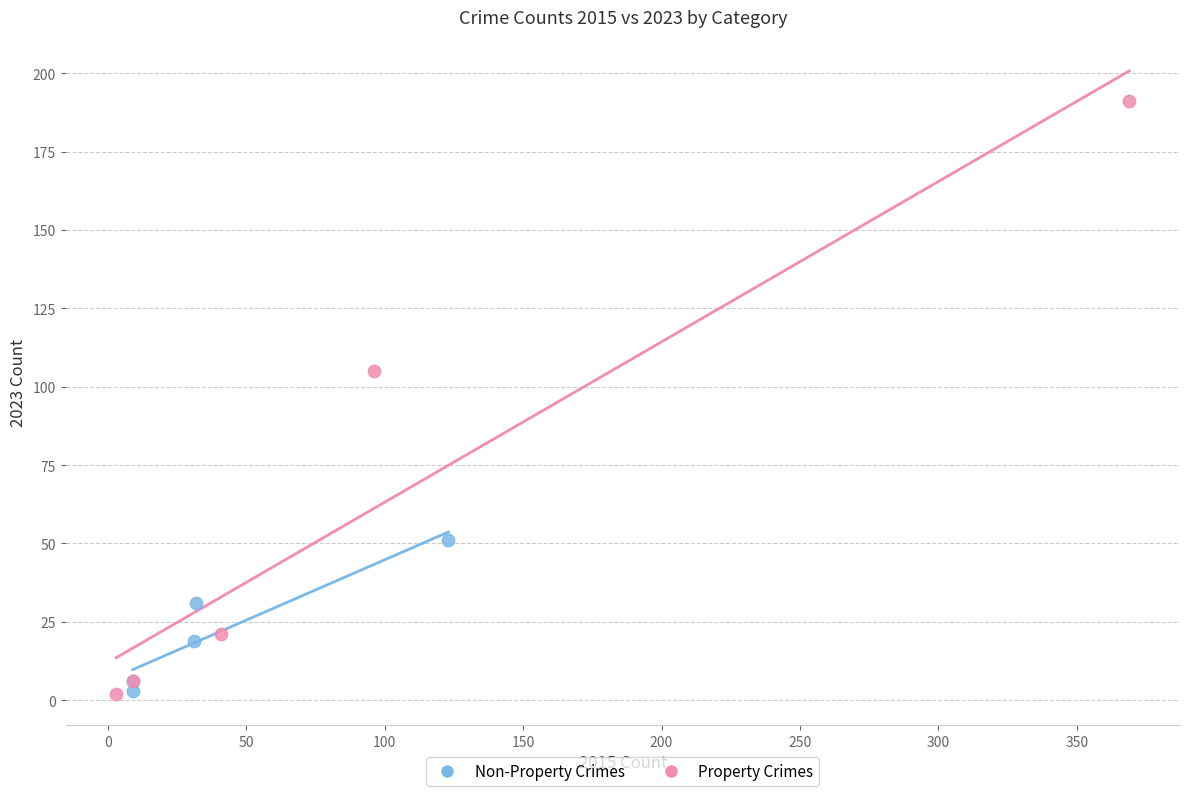

What are all the series names shown in the legend?

Non-Property Crimes, Property Crimes